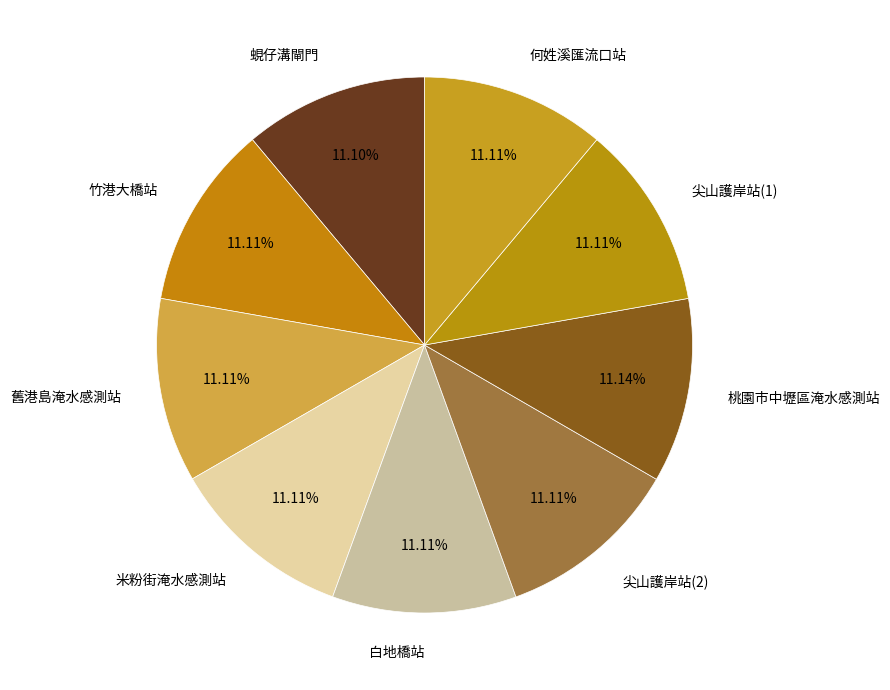

Does any single category account for the majority?

No